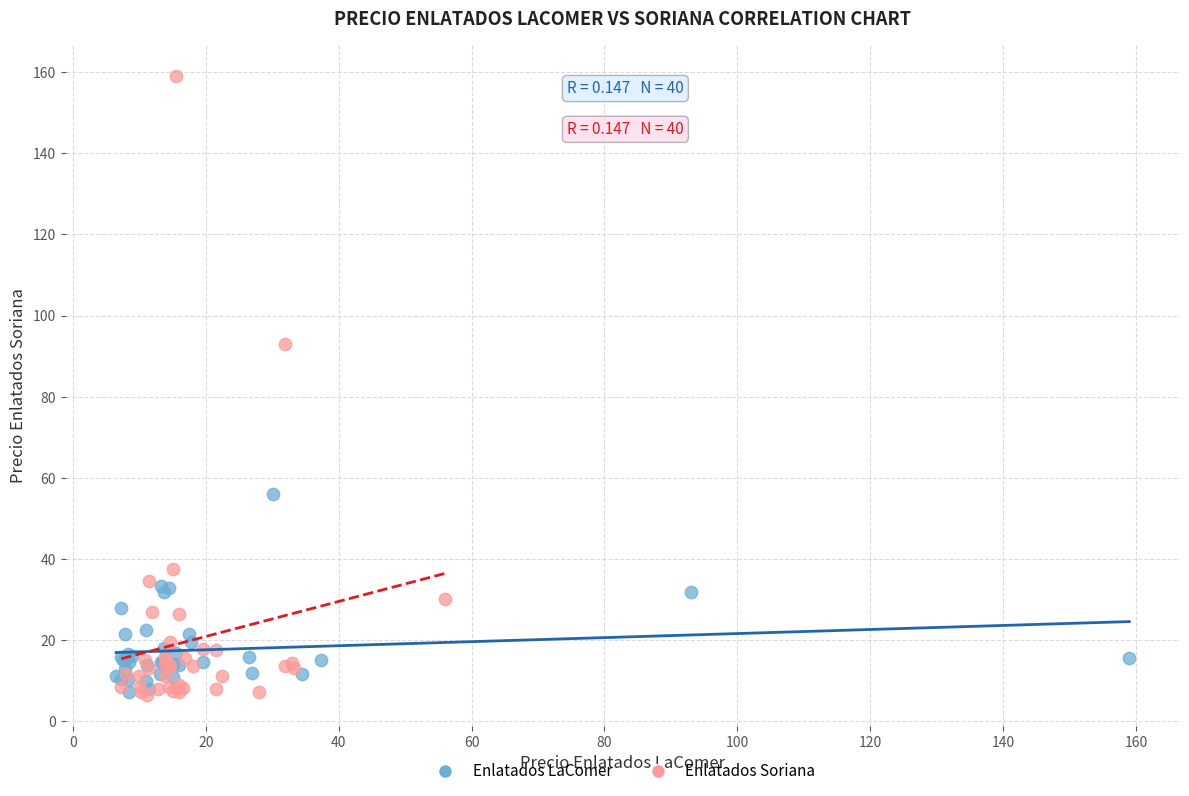

Which series has the largest Y range (max minus min)?

Enlatados Soriana